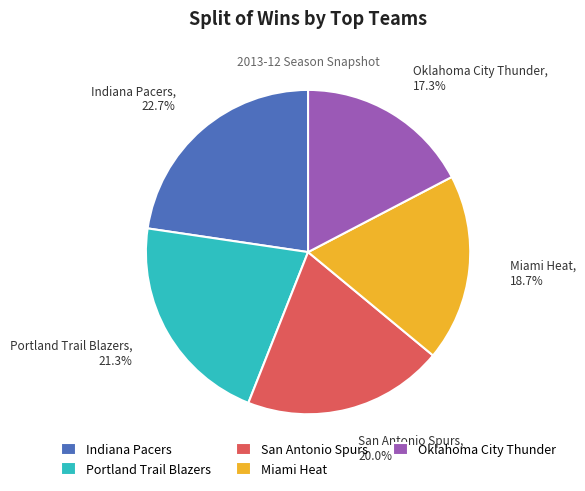

What is the largest slice in the pie chart?

Indiana Pacers